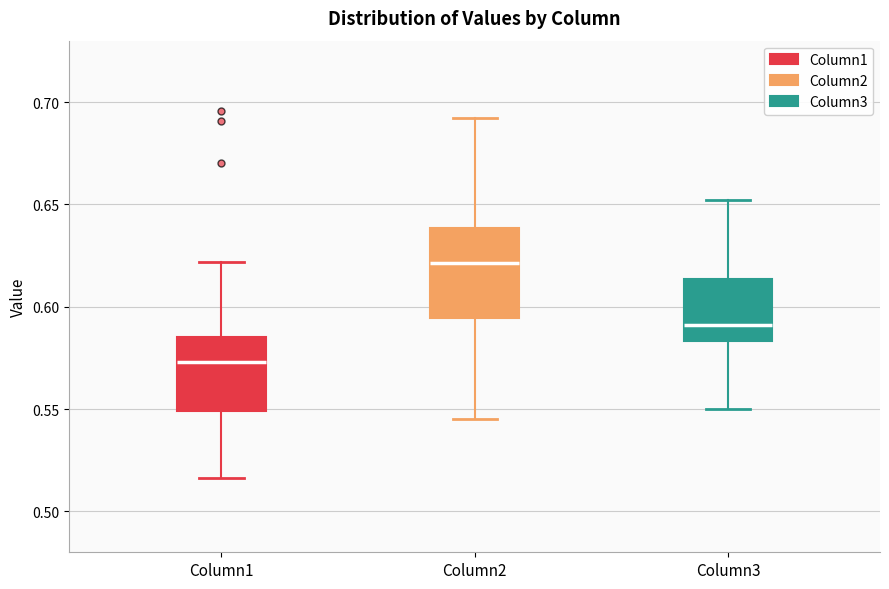

Reading left to right, transcribe this box plot: for each box, give where its median line is, the range the box spans, and where its two whiskers end, as read against the y-axis. The values are not printed on the chart, so give them approximately, as read against the axis.

Column1: median 0.575, box 0.550 to 0.585, whiskers 0.515 to 0.620
Column2: median 0.620, box 0.595 to 0.640, whiskers 0.545 to 0.690
Column3: median 0.590, box 0.585 to 0.615, whiskers 0.550 to 0.650